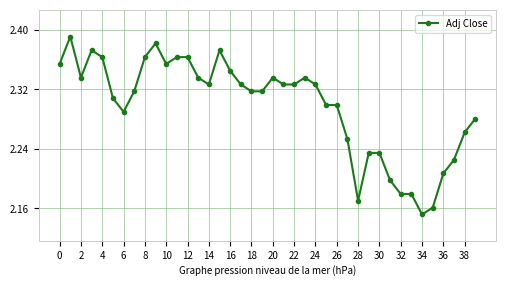

What is the sum of all values?

91.9